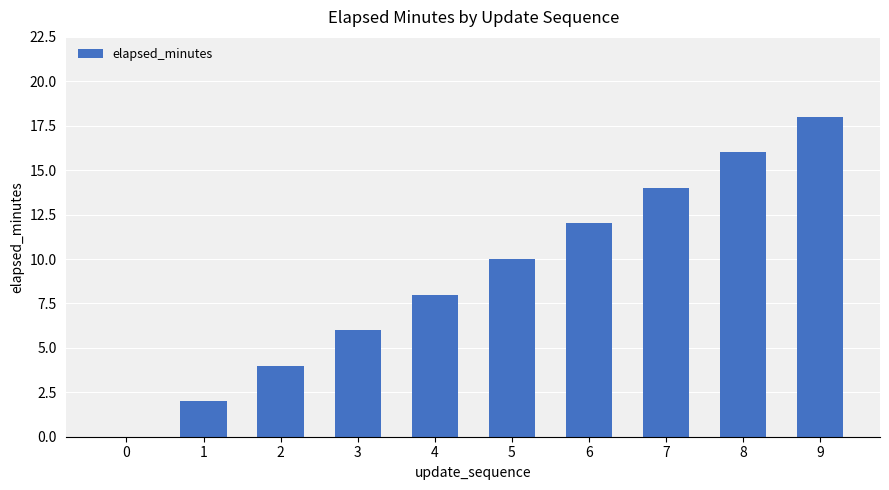

Reading left to right, list all the values displayed in this chart.

0=0	1=2	2=4	3=6	4=8	5=10	6=12	7=14	8=16	9=18